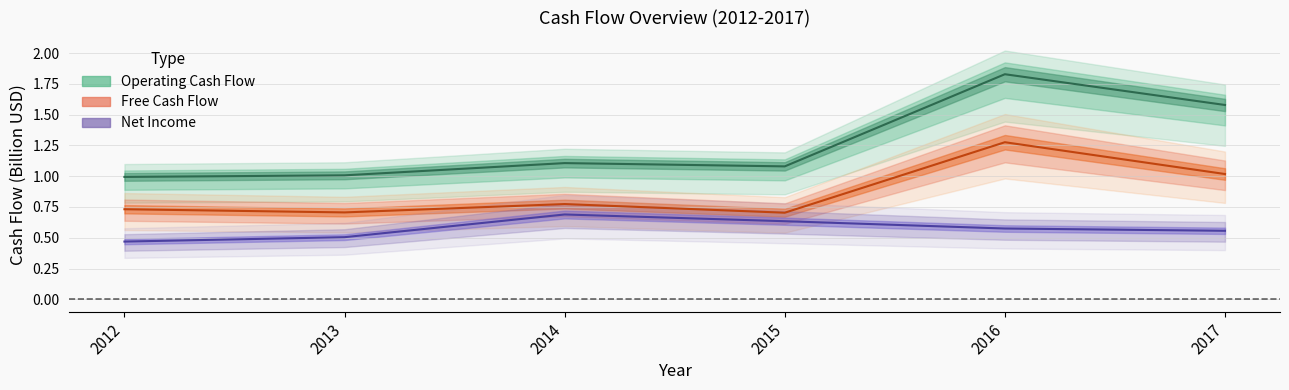

Reading left to right, transcribe all the data shown in this chart.

Operating Cash Flow: 2012=1.0	2013=1.0	2014=1.1	2015=1.1	2016=1.8	2017=1.6
Free Cash Flow: 2012=0.7	2013=0.7	2014=0.8	2015=0.7	2016=1.3	2017=1.0
Net Income: 2012=0.5	2013=0.5	2014=0.7	2015=0.6	2016=0.6	2017=0.6